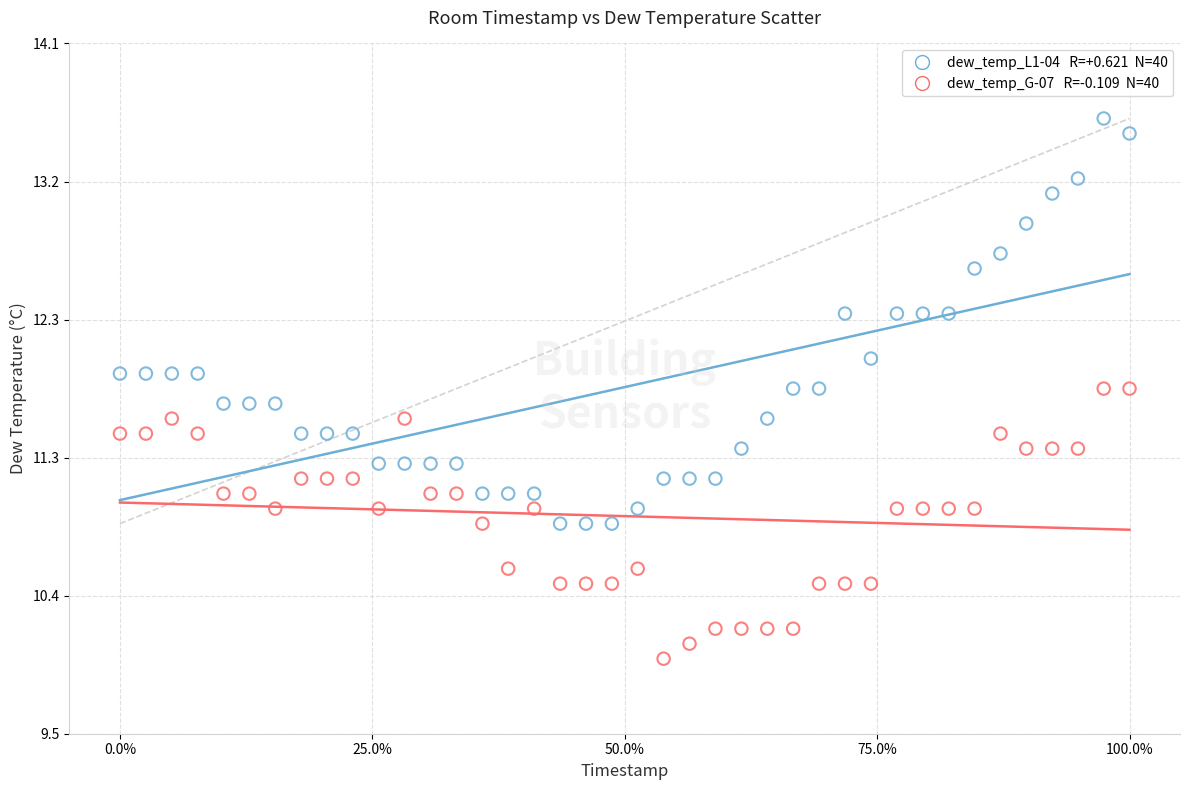

Across all data points, what is the range of X values (max minus min)?

100.0